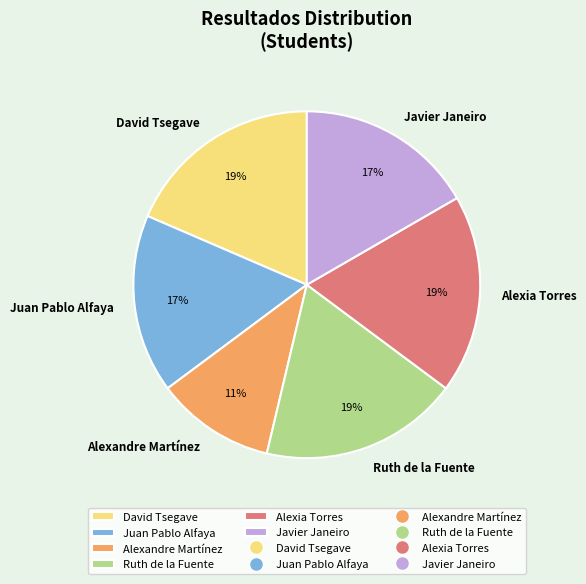

The Javier Janeiro slice represents 31% of the pie. True or false?

False